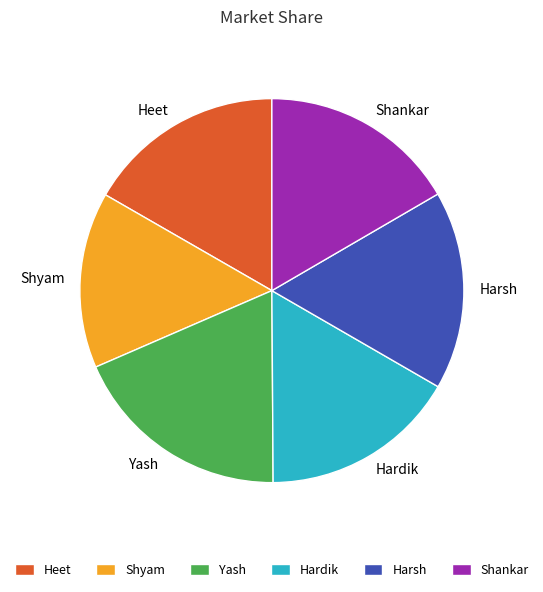

Which category has the smallest portion of the pie?

Shyam